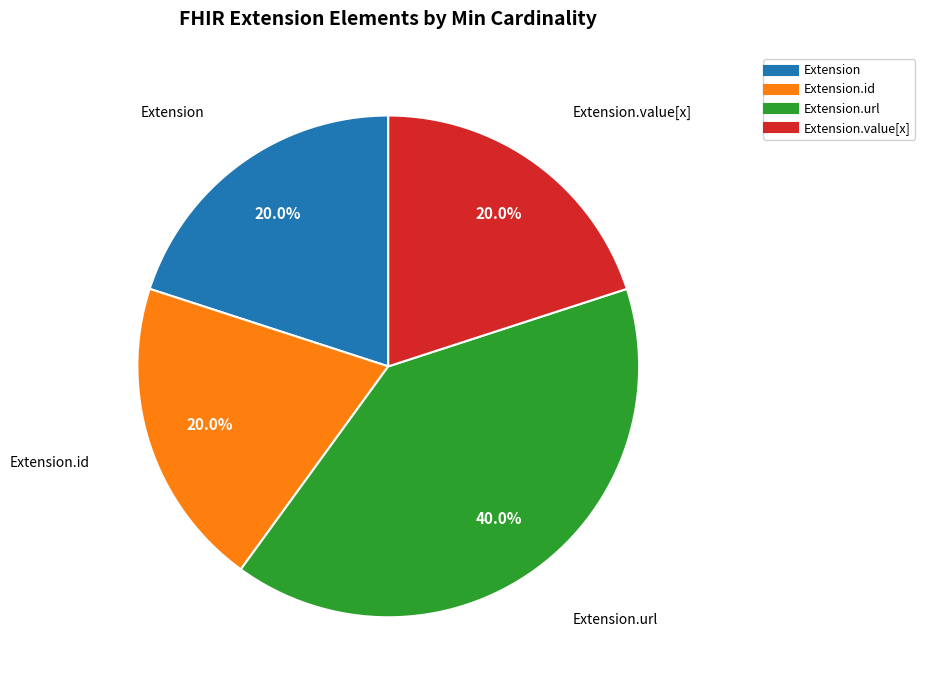

Count the number of slices in the pie.

4